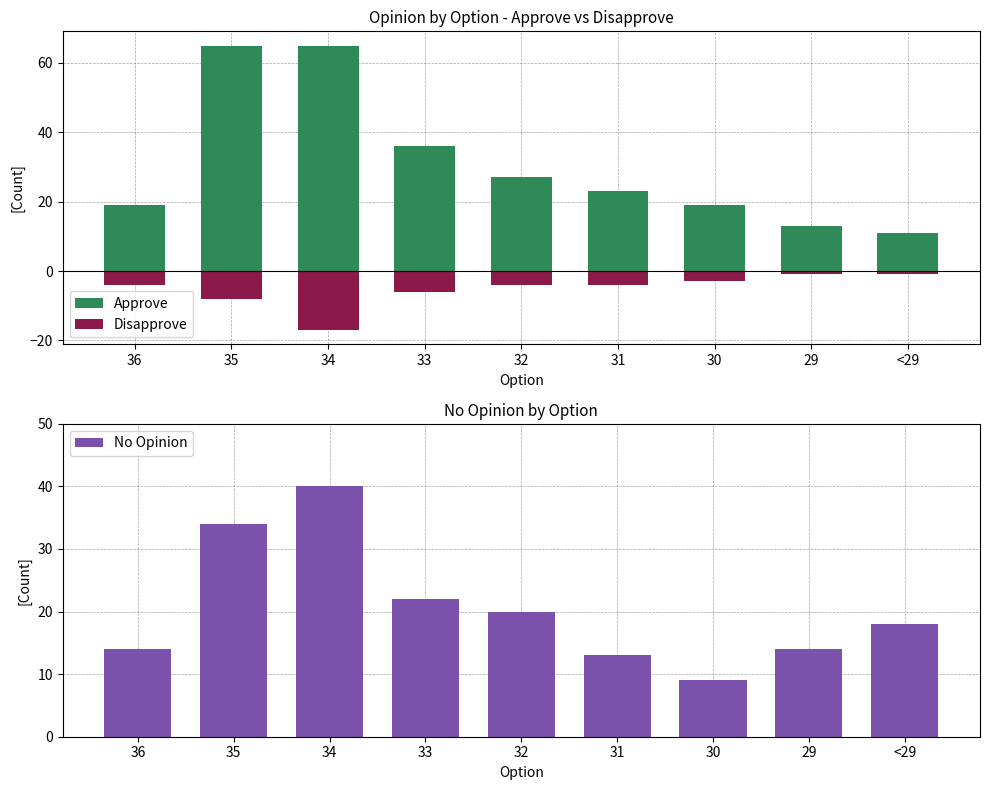

How many groups of bars are there?

9